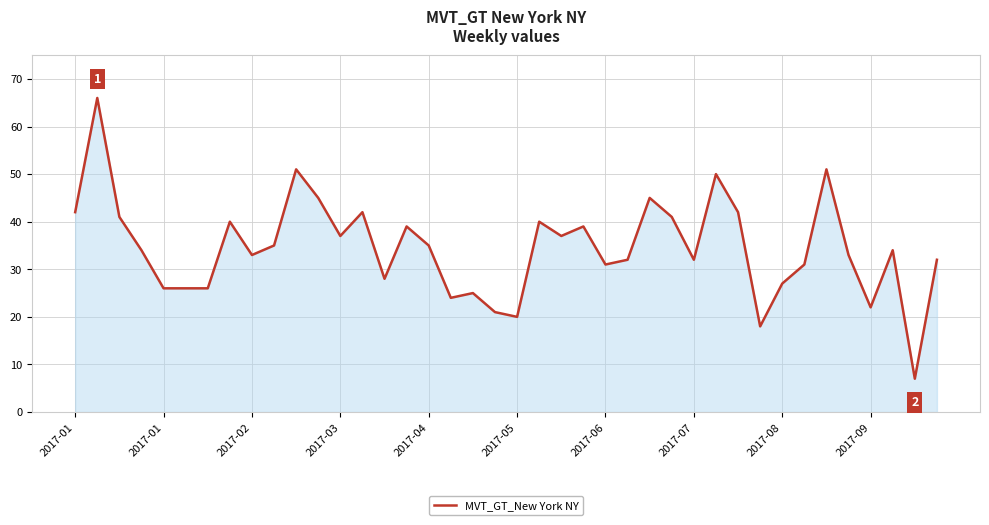

What is the difference between the second highest and minimum values?

44